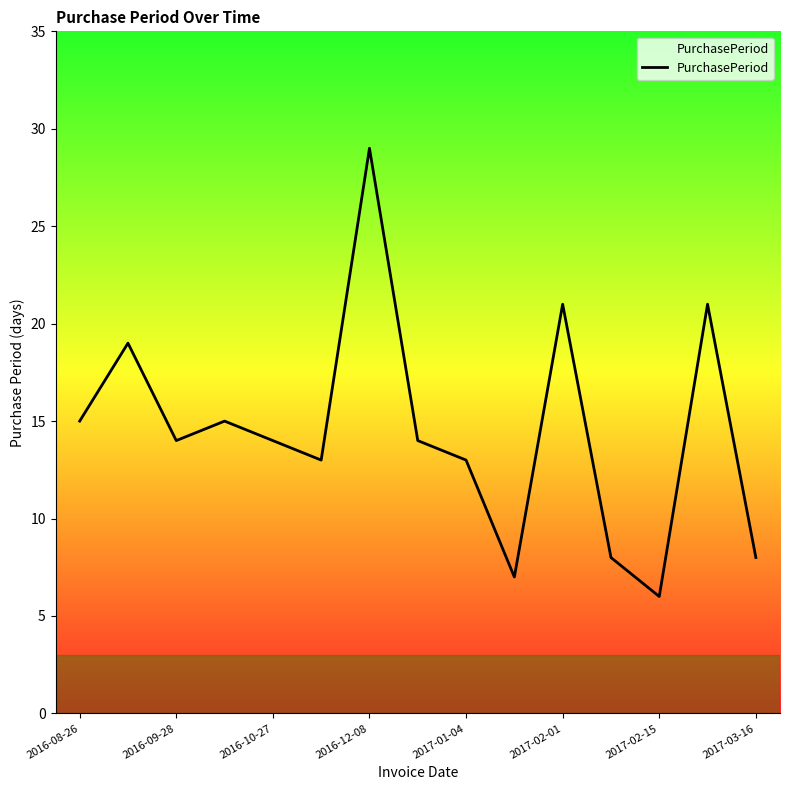

What is the difference between the maximum and minimum values?

23